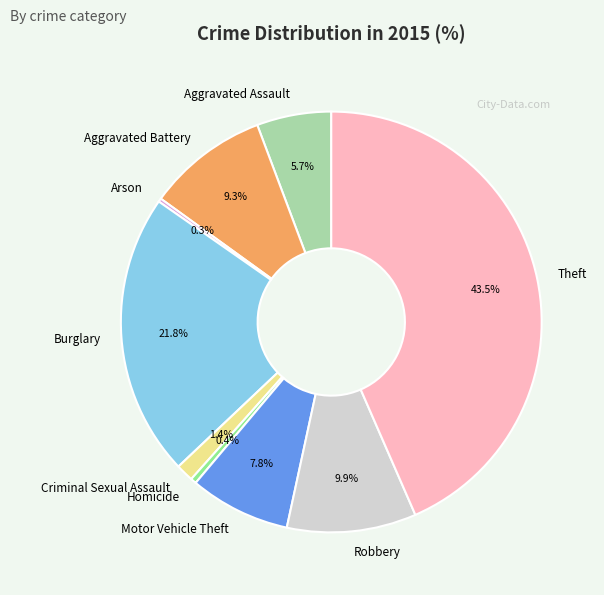

What percentage is NOT represented by Aggravated Battery?

90.7%